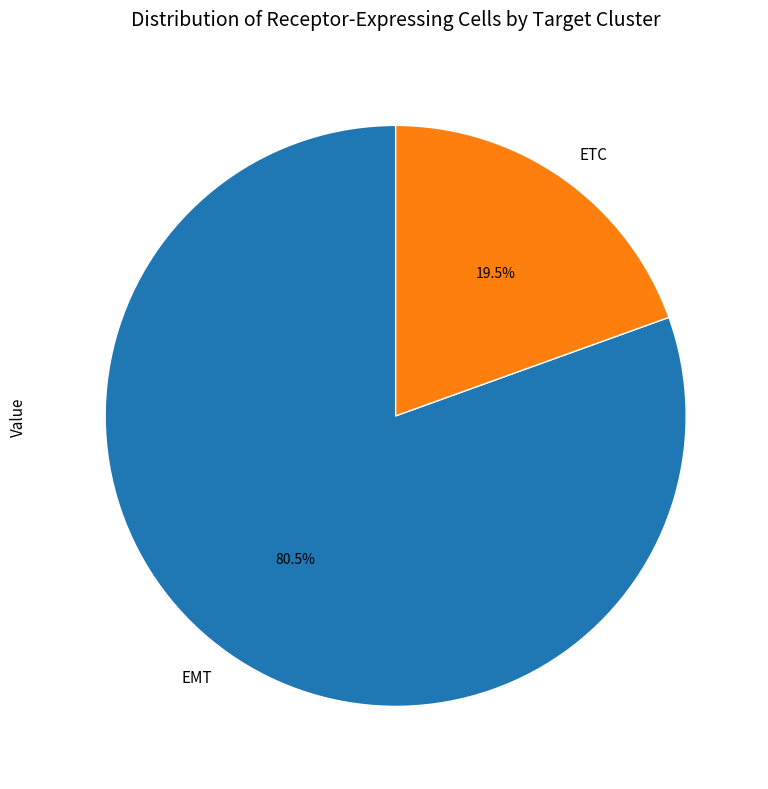

Between EMT and ETC, which is larger?

EMT